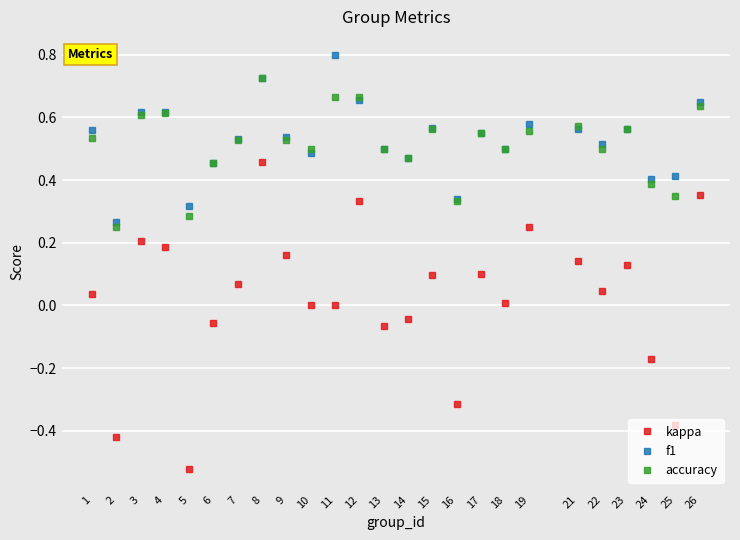

Which series has the largest range (max minus min)?

kappa